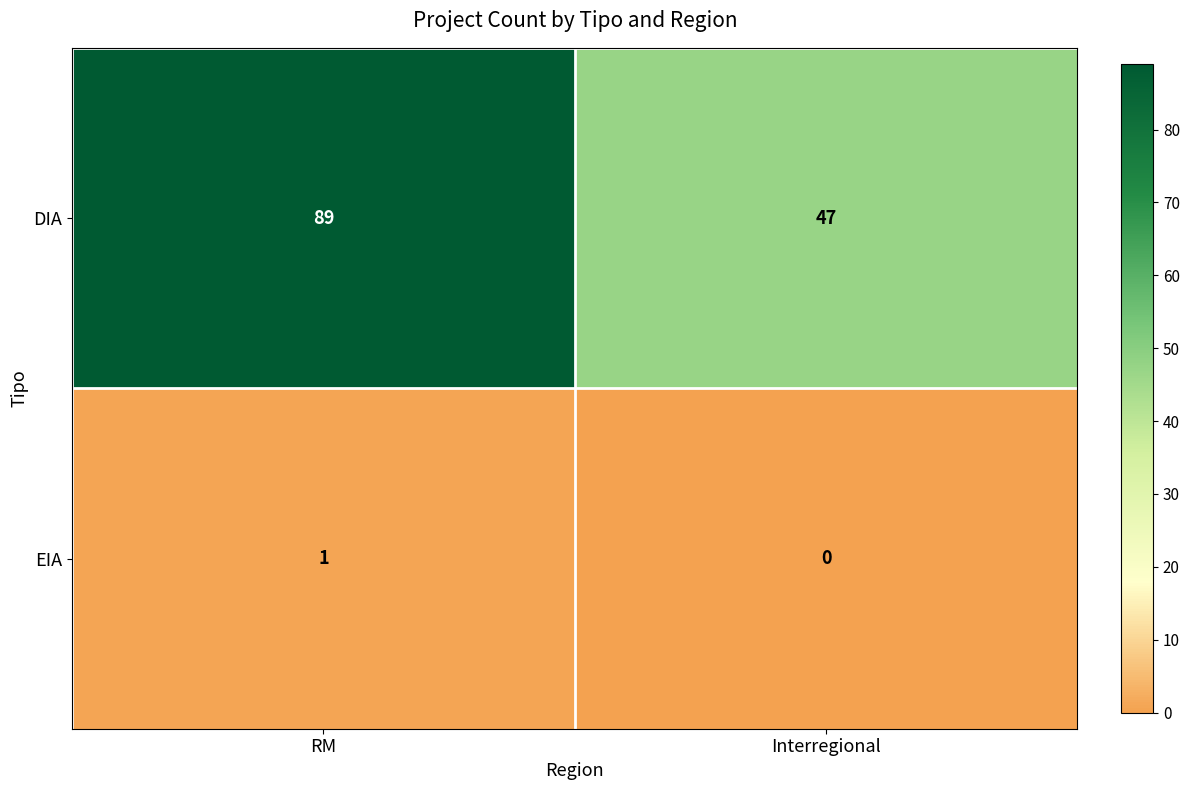

Which series has the largest total across all categories?

DIA